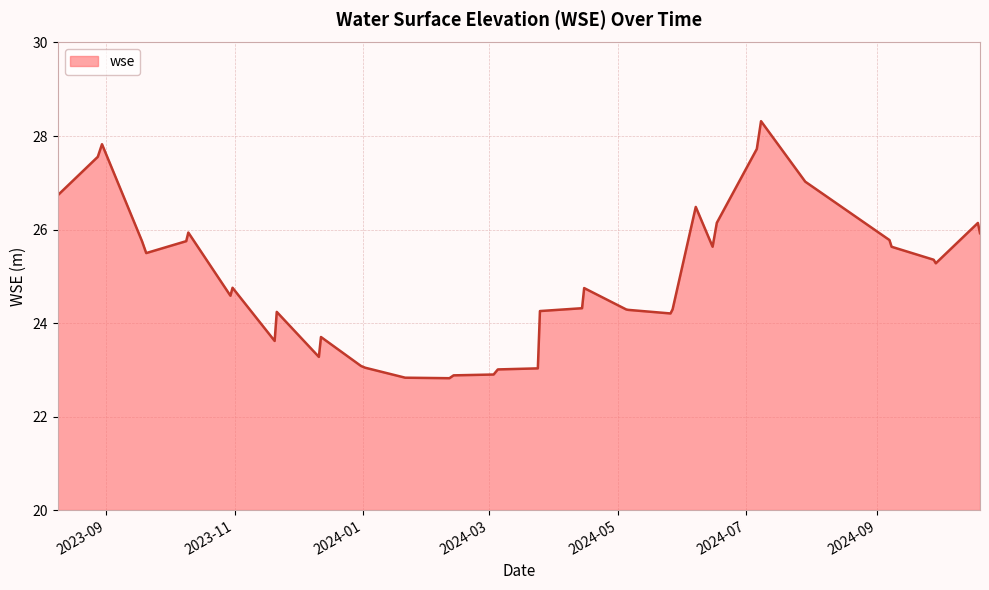

What is the smallest value displayed?

22.8